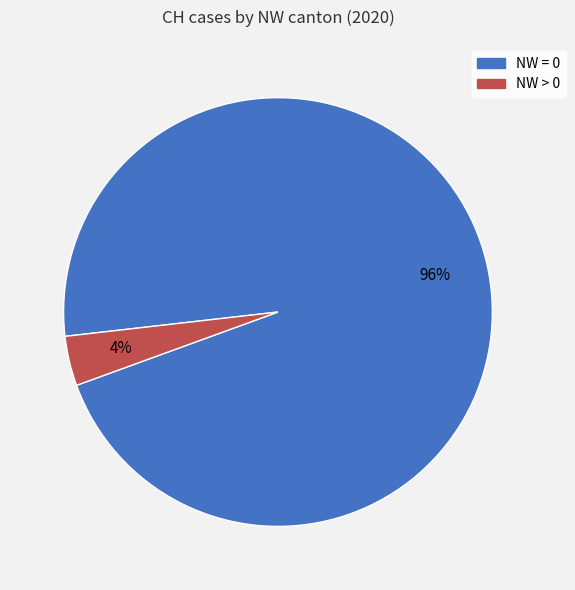

To the nearest percent, what is the average slice percentage?

50%